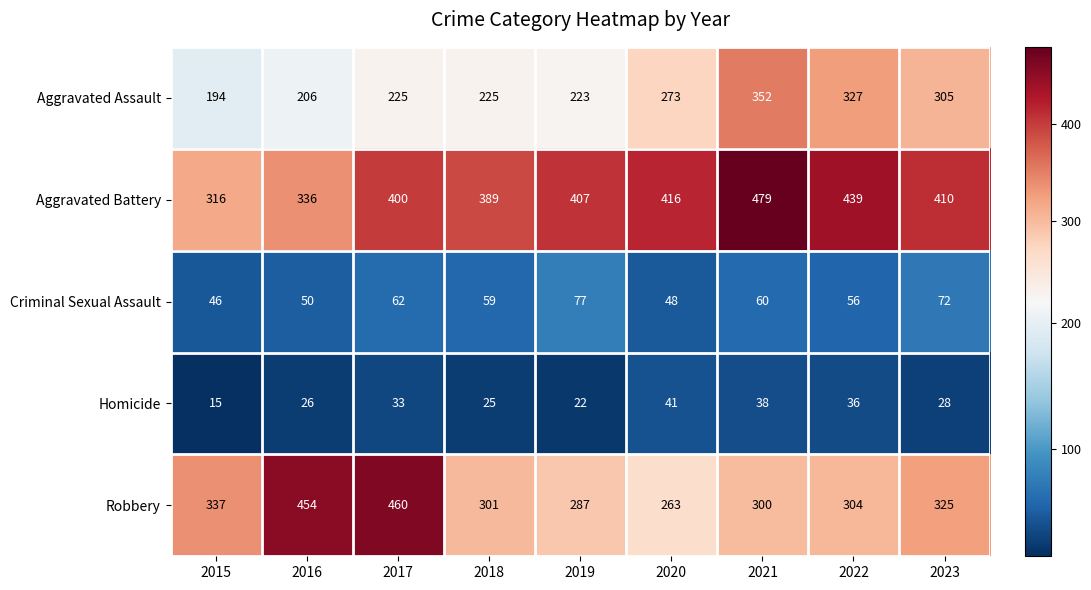

What is the total value across all series at 2023?

1140